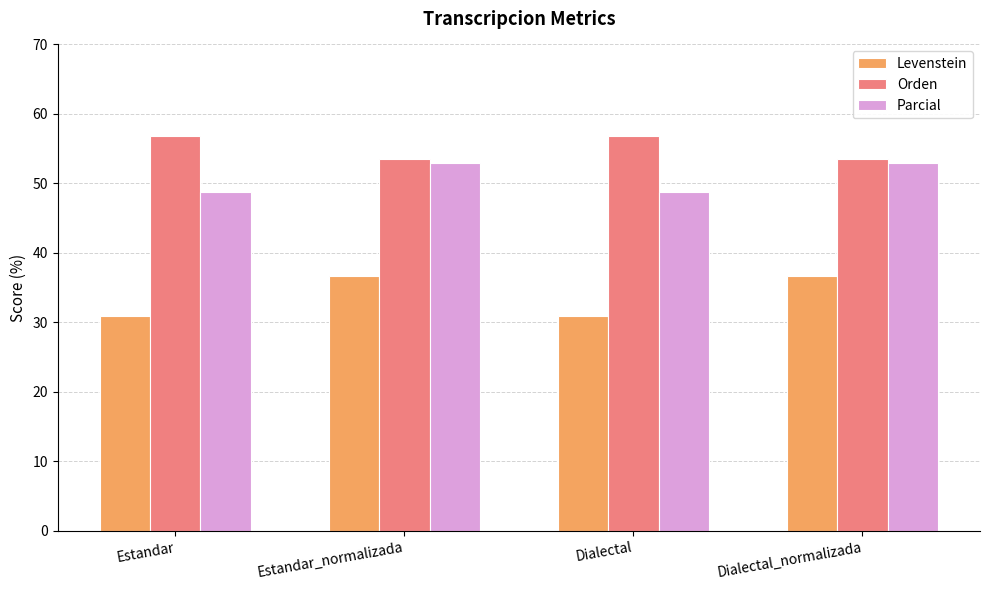

What is the total value across all series at Dialectal_normalizada?

143.0